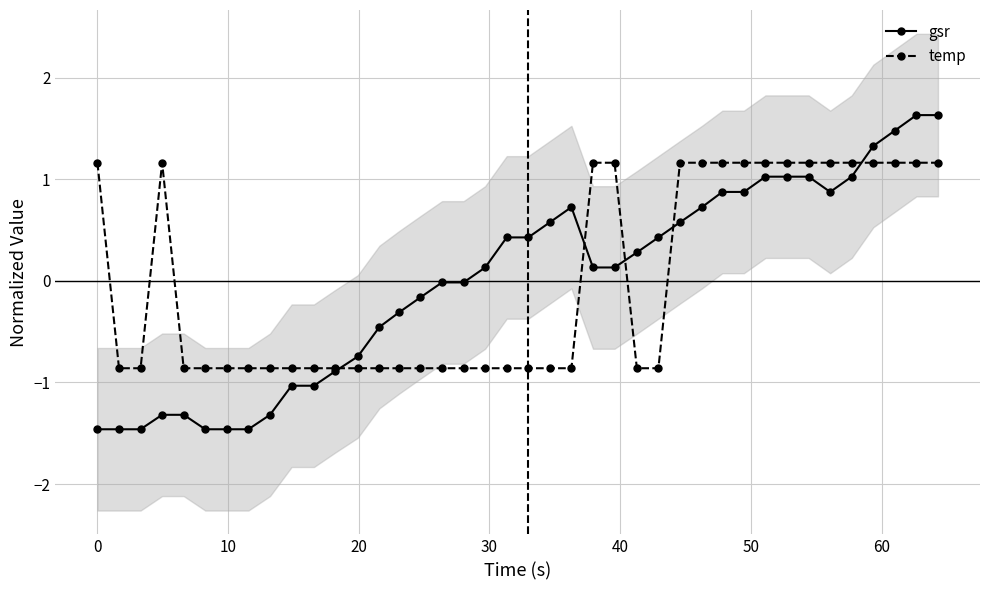

Is this an area chart (filled region under the line)?

No